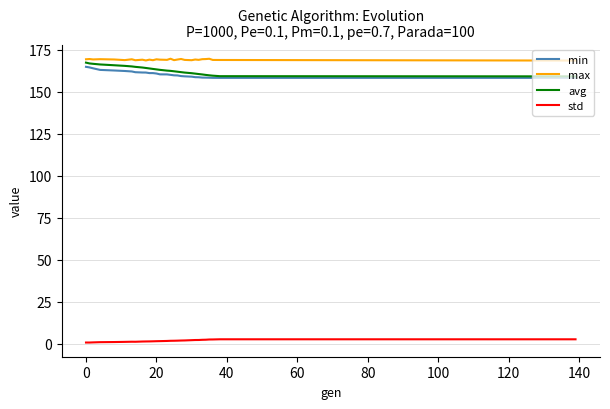

What is the smallest value displayed?

0.8